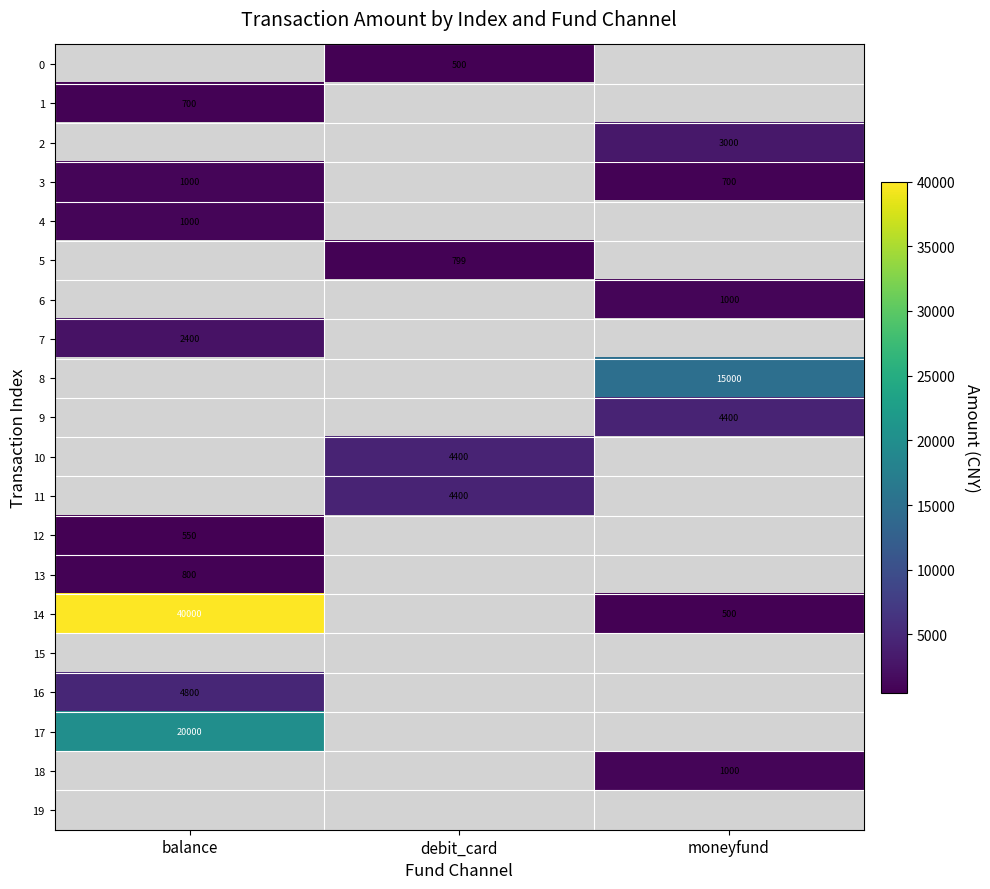

Is it true that 1 equals 700 at balance?

True